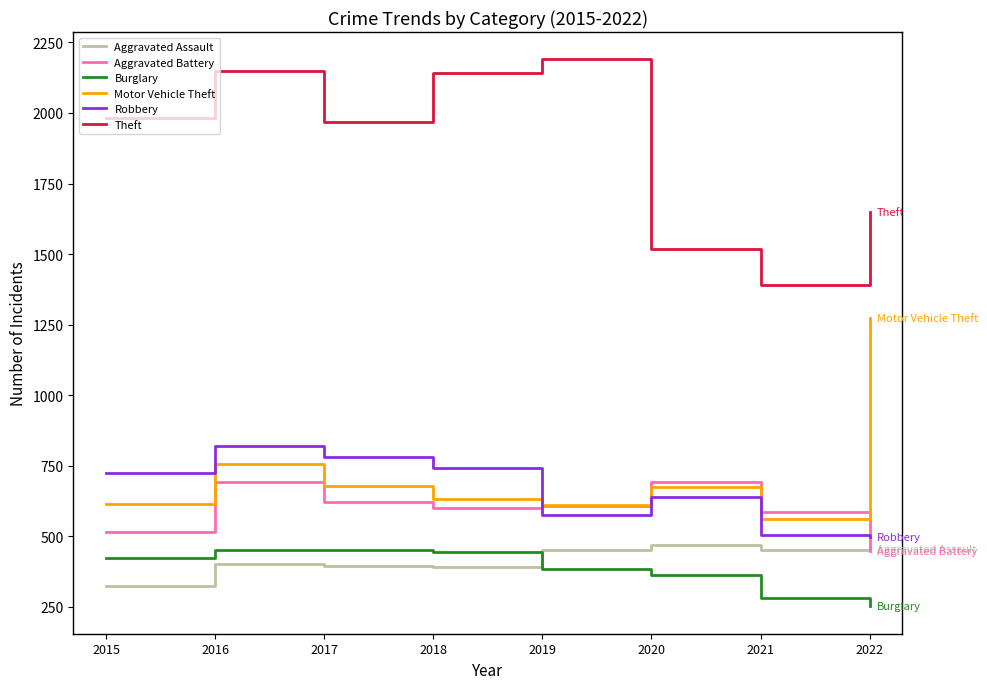

What is the difference between the maximum and minimum values in the Burglary series?

201